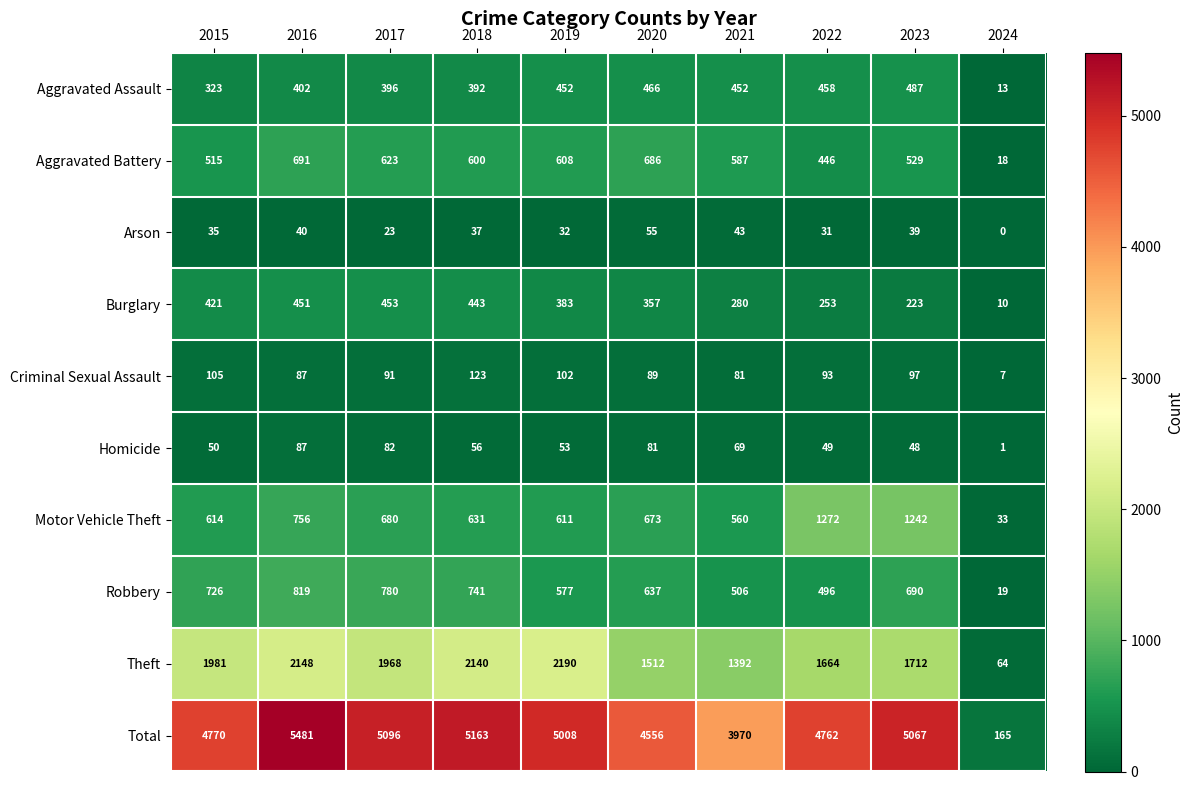

At which category does the chart reach its peak across all series?

2016